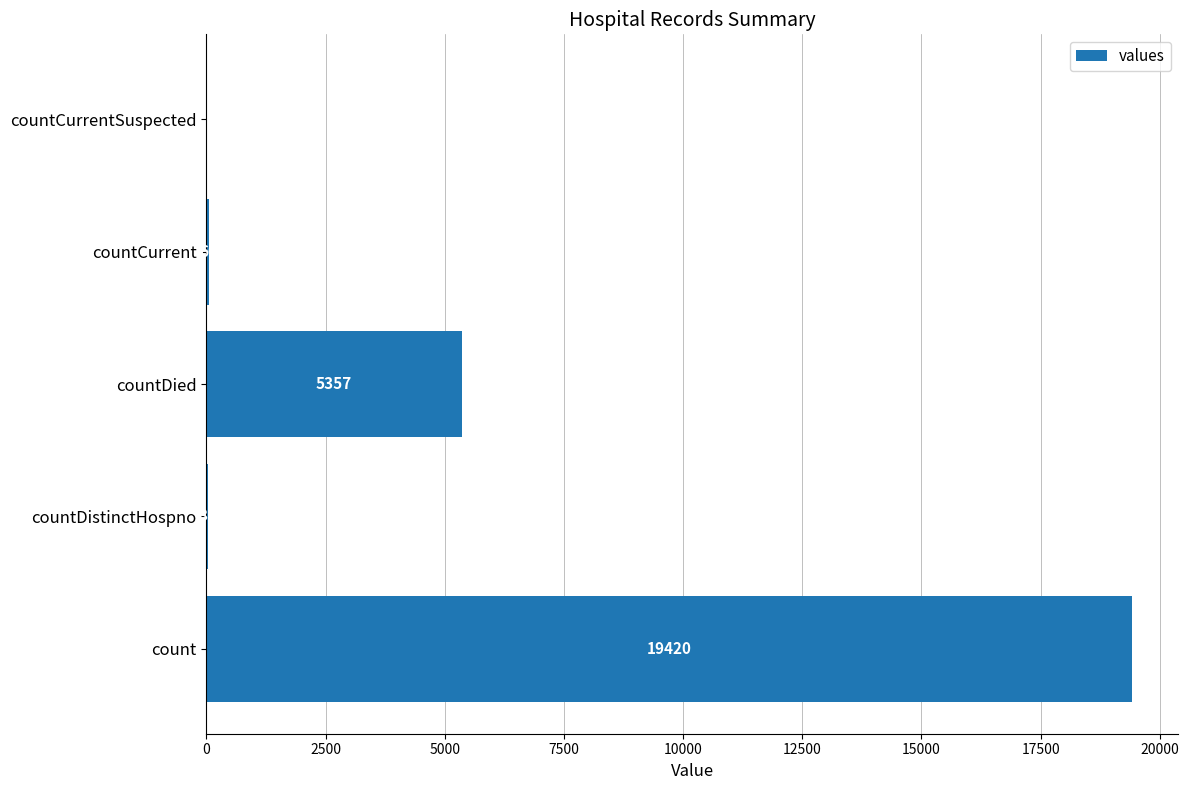

What is the sum of all values?

24875